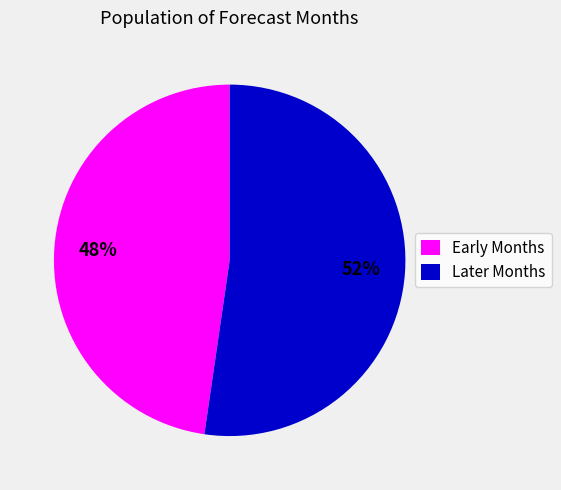

Do Later Months and Early Months together represent more than half of the pie?

Yes